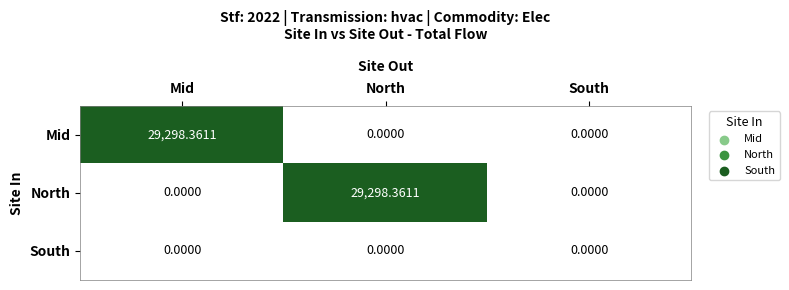

Is the value of South at South greater than the value of Mid at Mid?

No